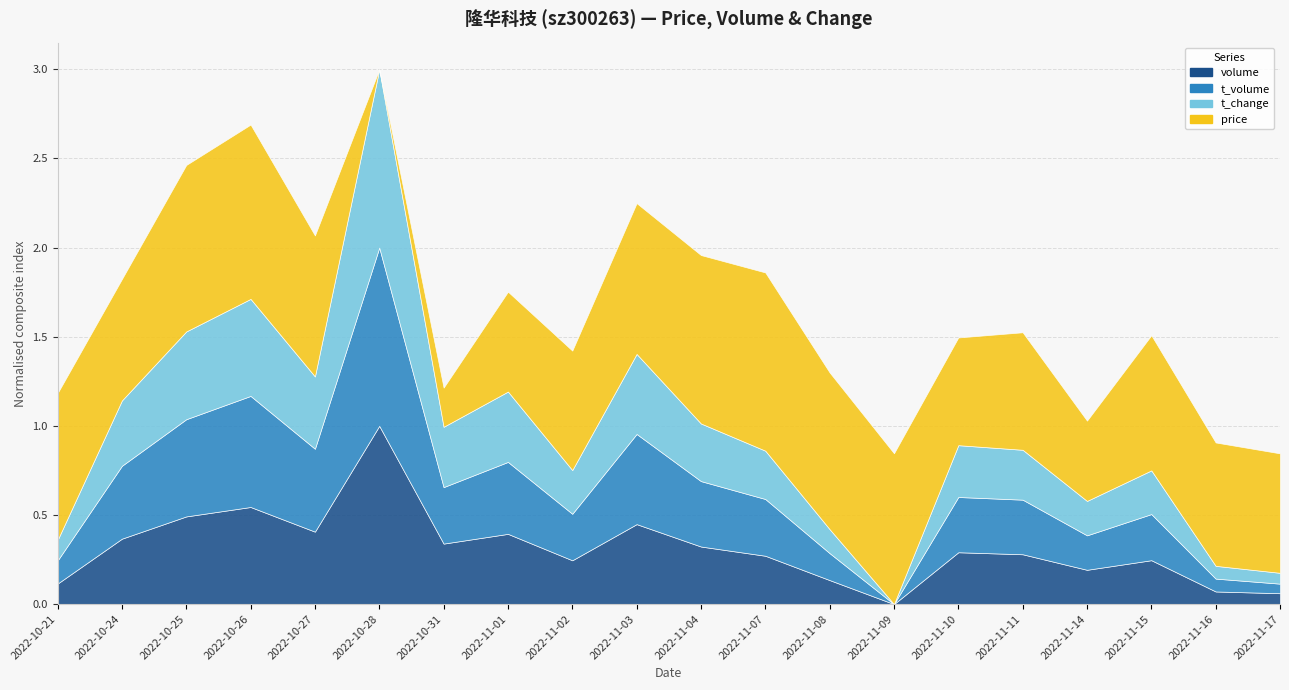

Rank the series by their maximum value, from lowest to highest.

t_change, price, t_volume, volume